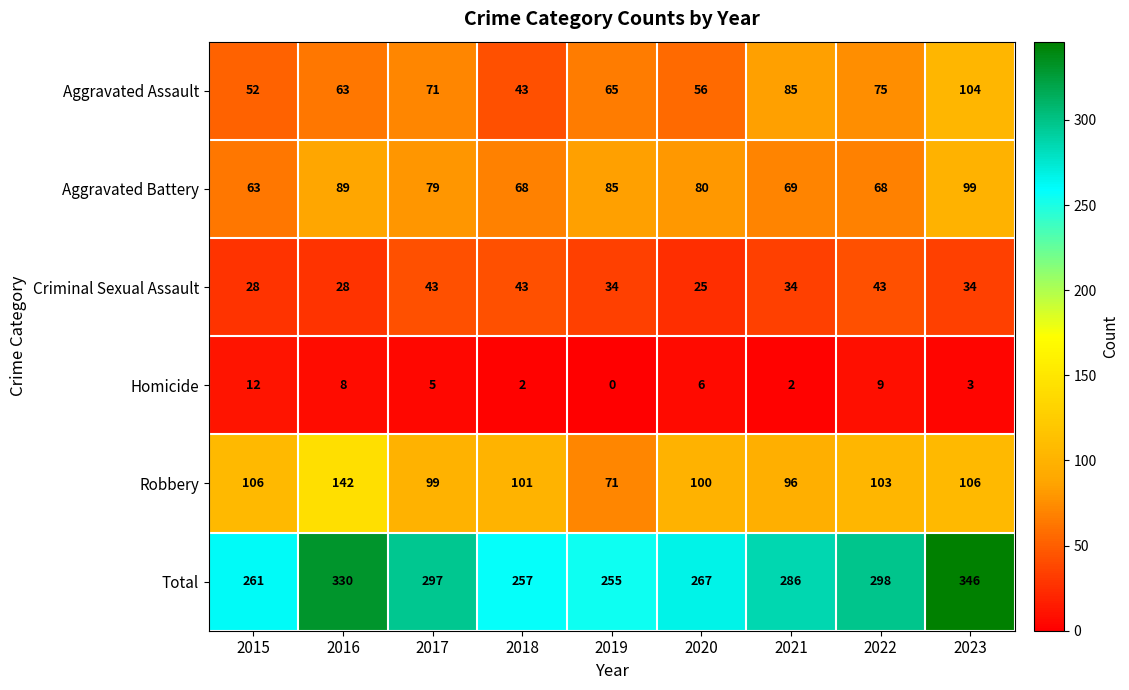

At 2015, list the series in order from largest to smallest.

Total, Robbery, Aggravated Battery, Aggravated Assault, Criminal Sexual Assault, Homicide